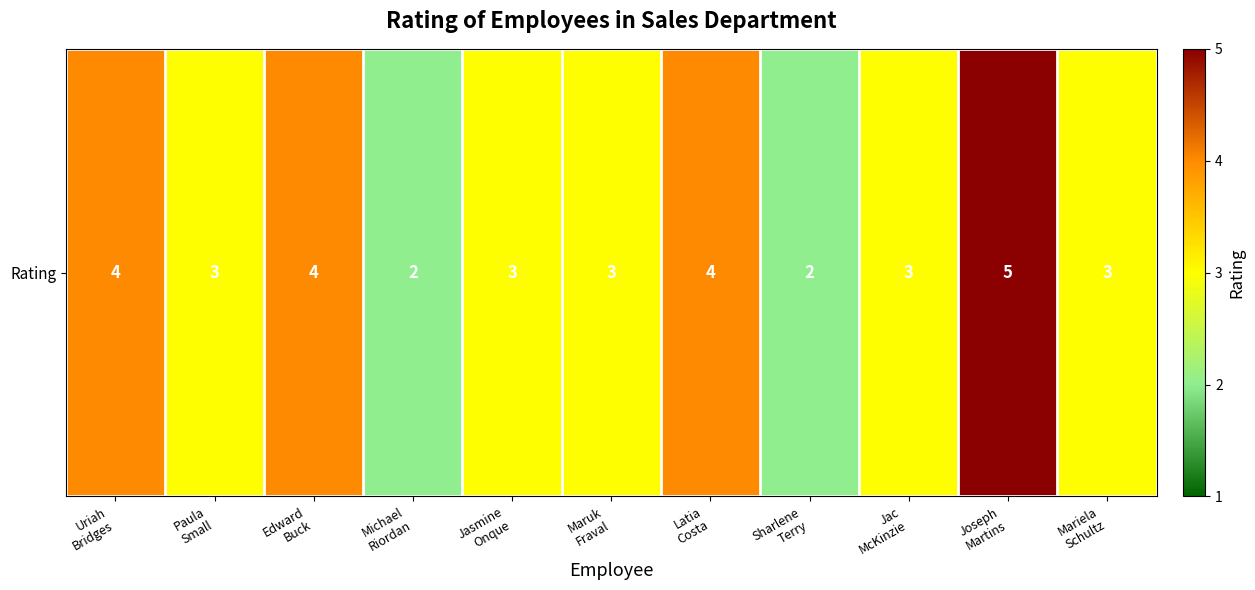

Reading right to left, transcribe all the data shown in this chart.

3	5	3	2	4	3	3	2	4	3	4